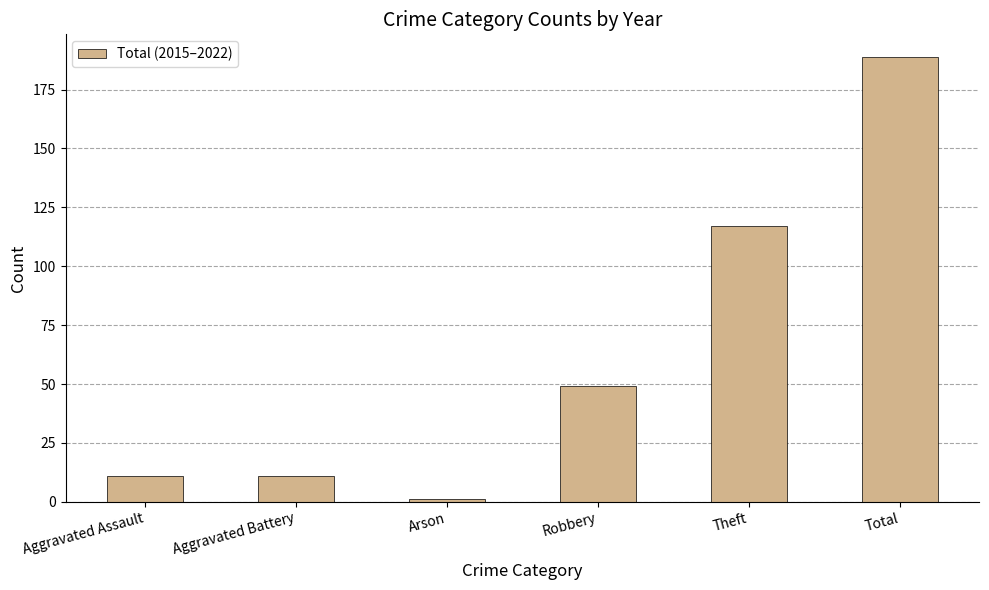

What is the label of the 1st bar from the right?

Total